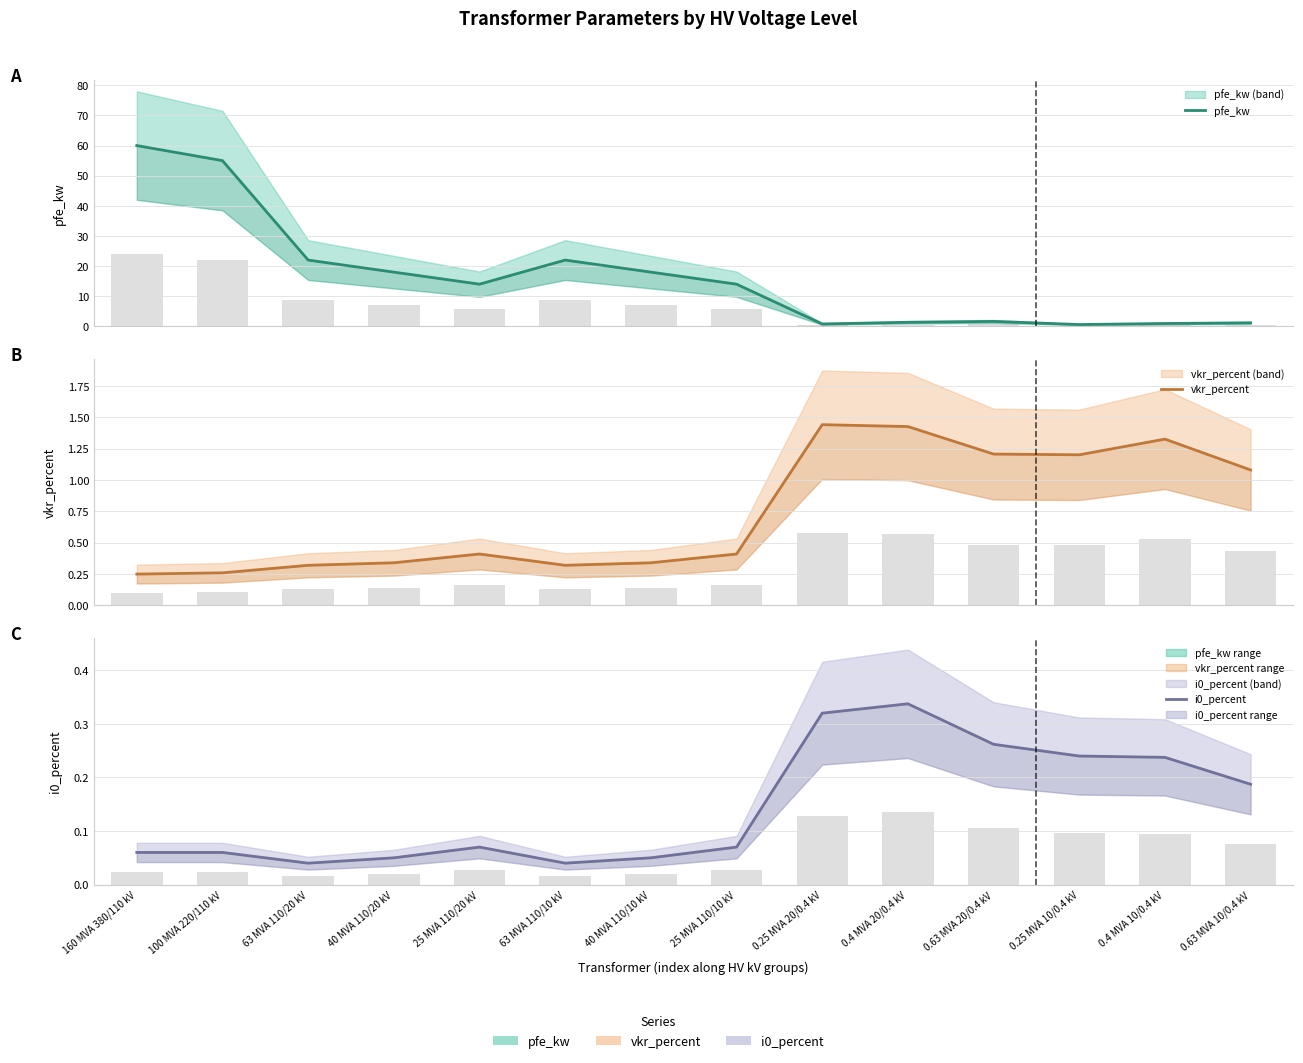

Reading left to right, extract all data points from this chart.

pfe_kw: 60.0	55.0	22.0	18.0	14.0	22.0	18.0	14.0	0.8	1.4	1.6	0.6	0.9	1.2
vkr_percent: 0.2	0.3	0.3	0.3	0.4	0.3	0.3	0.4	1.4	1.4	1.2	1.2	1.3	1.1
i0_percent: 0.1	0.1	0.0	0.1	0.1	0.0	0.1	0.1	0.3	0.3	0.3	0.2	0.2	0.2